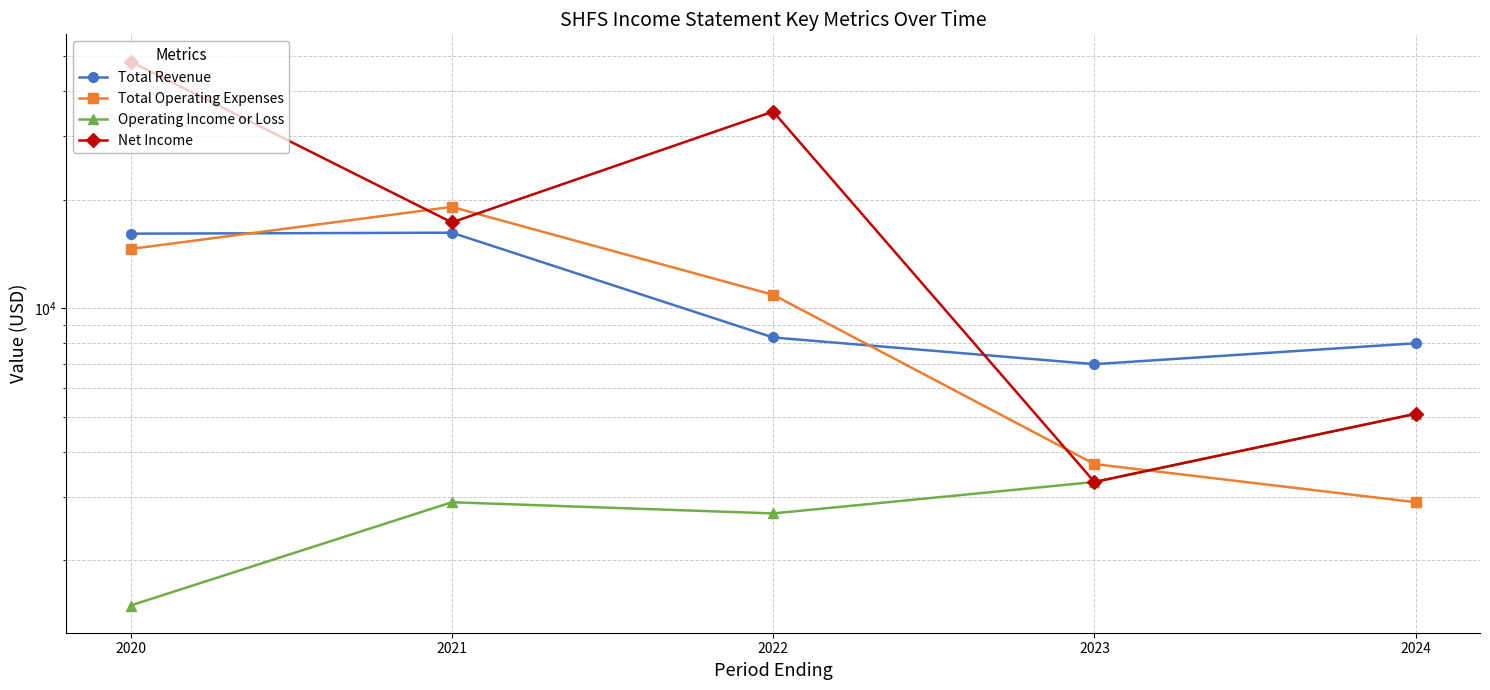

Which label corresponds to the largest value in the chart?

2020